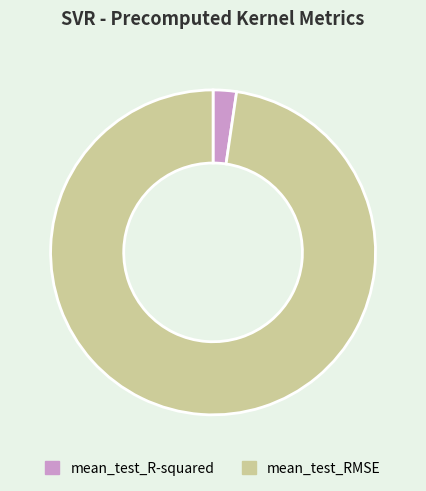

Is the sum of mean_test_RMSE and mean_test_R-squared greater than half?

Yes